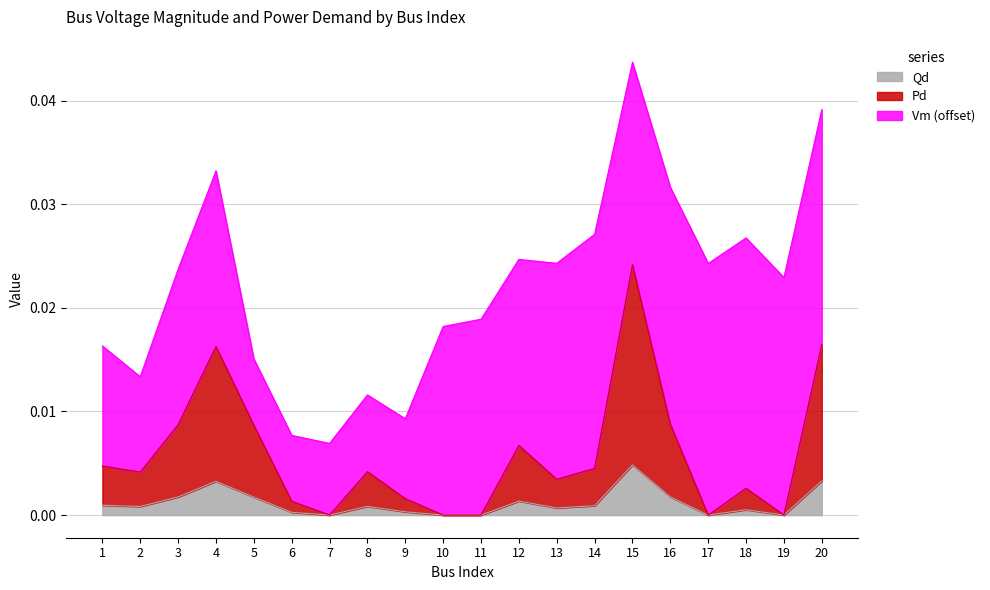

In Qd, how many points are lower than both neighbors (excluding endpoints)?

5